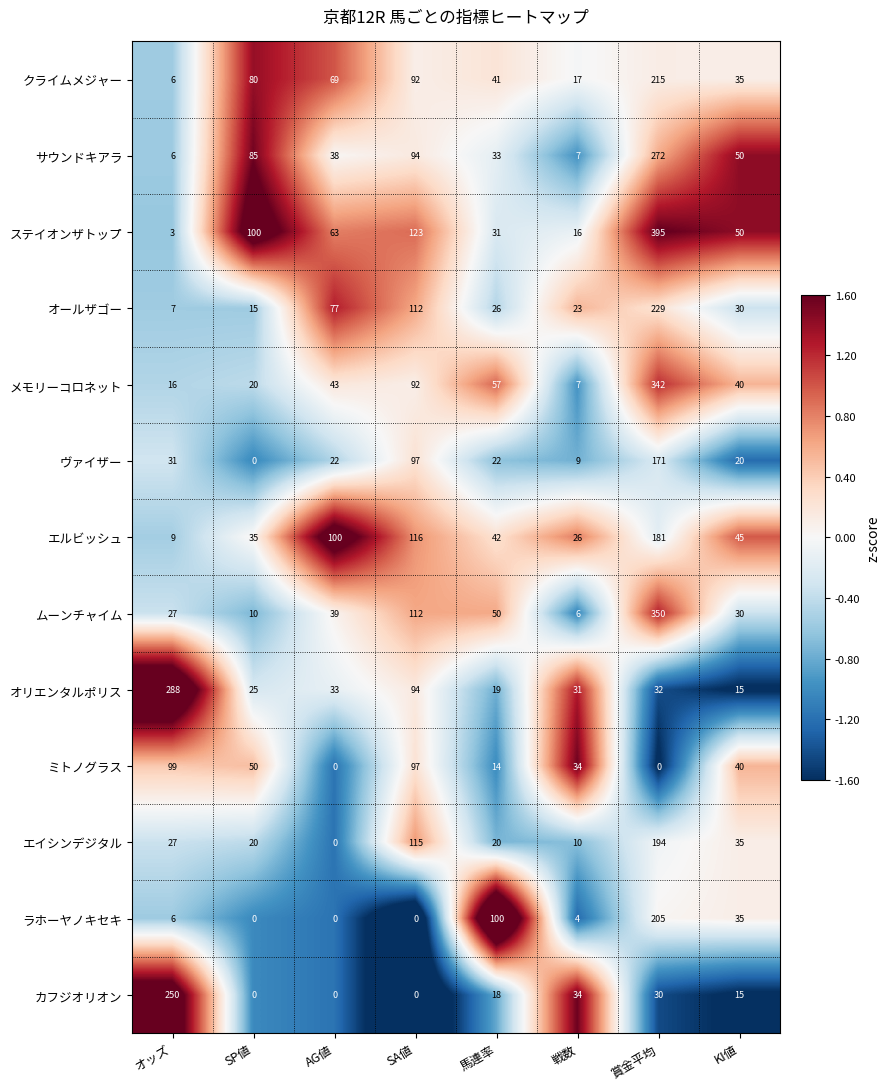

Is it true that ヴァイザー equals 20 at KI値?

True